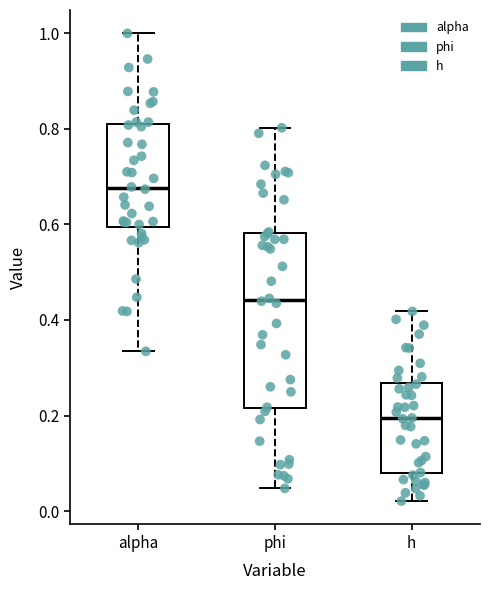

Which box is the tallest, from its lower edge to its upper edge?

phi